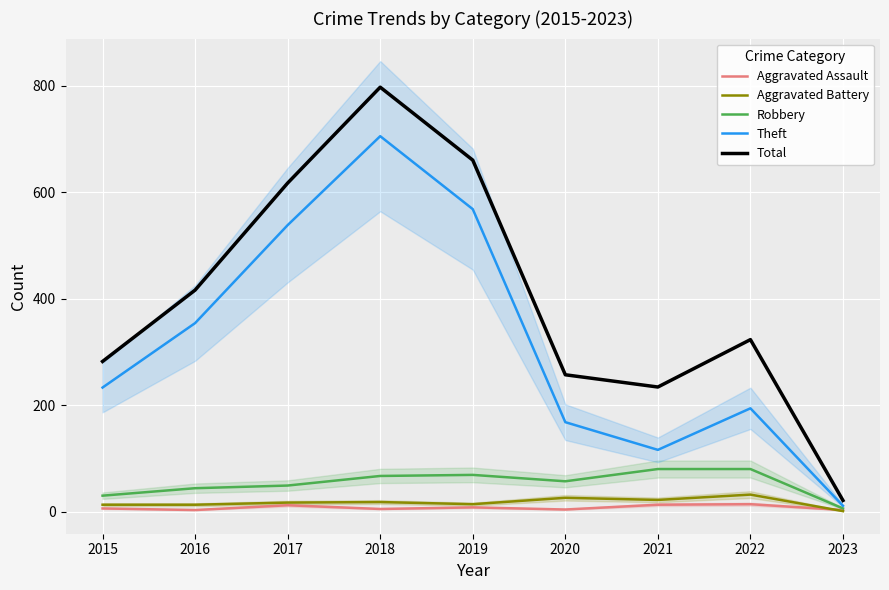

Rank the categories by Total value from lowest to highest.

2023, 2021, 2020, 2015, 2022, 2016, 2017, 2019, 2018